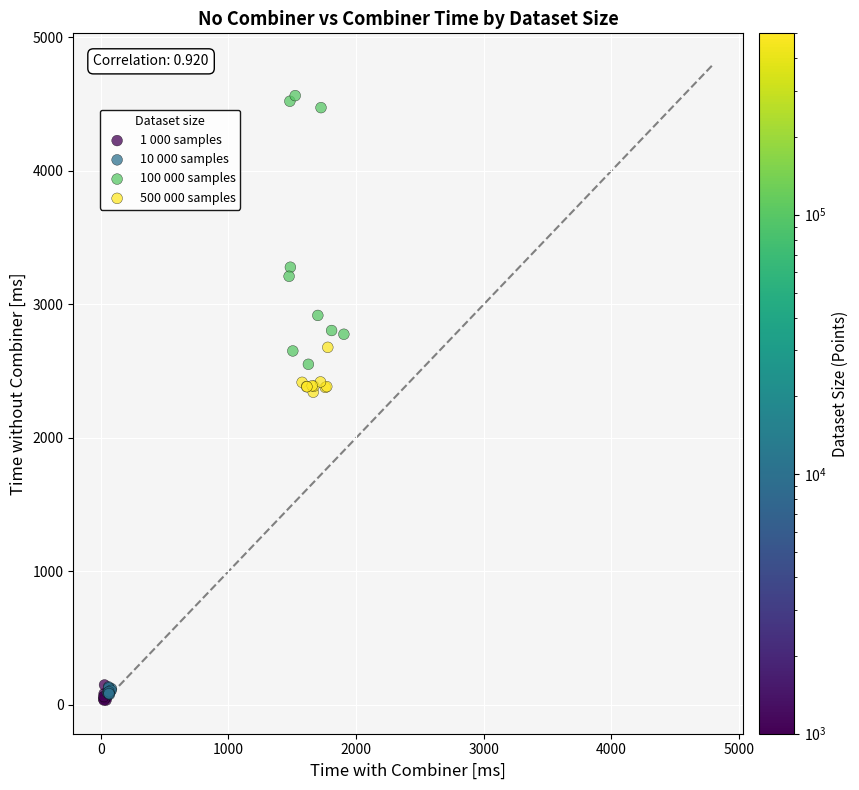

Which series has the widest spread of Y values?

100 000 samples